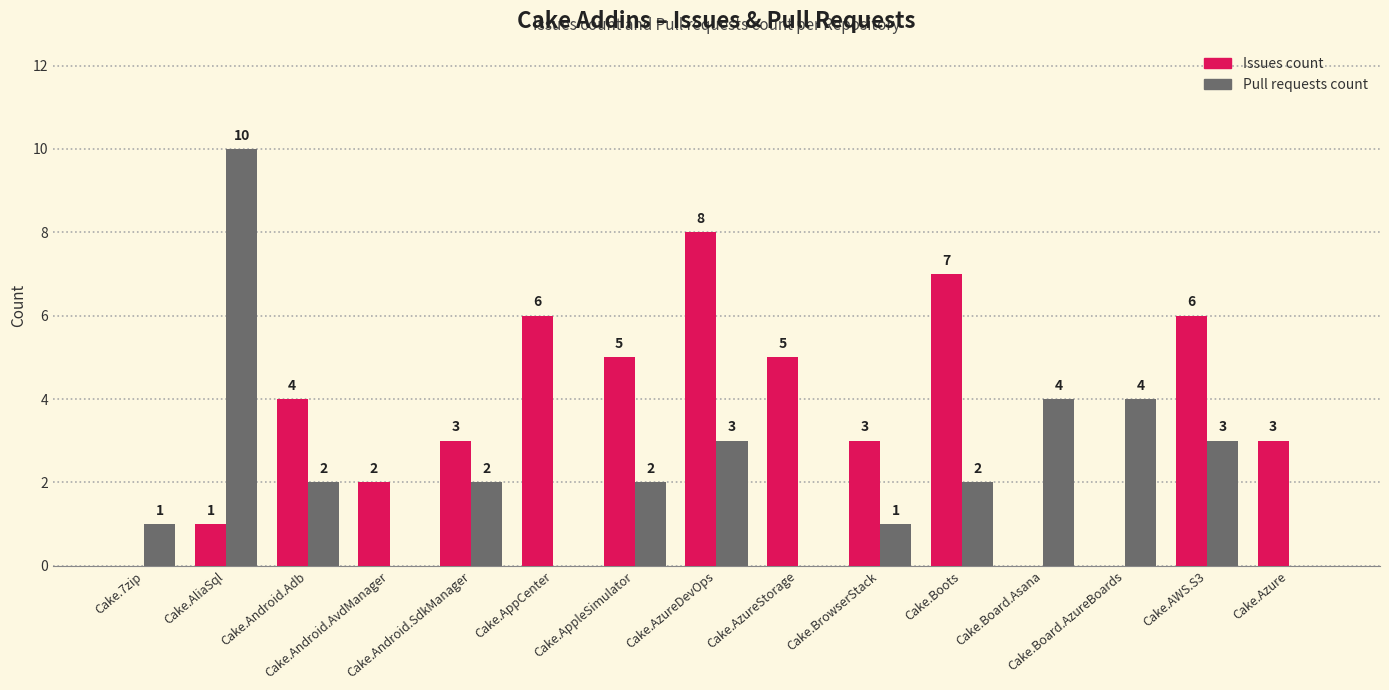

Where does the Pull requests count series first go above 2?

Cake.AliaSql